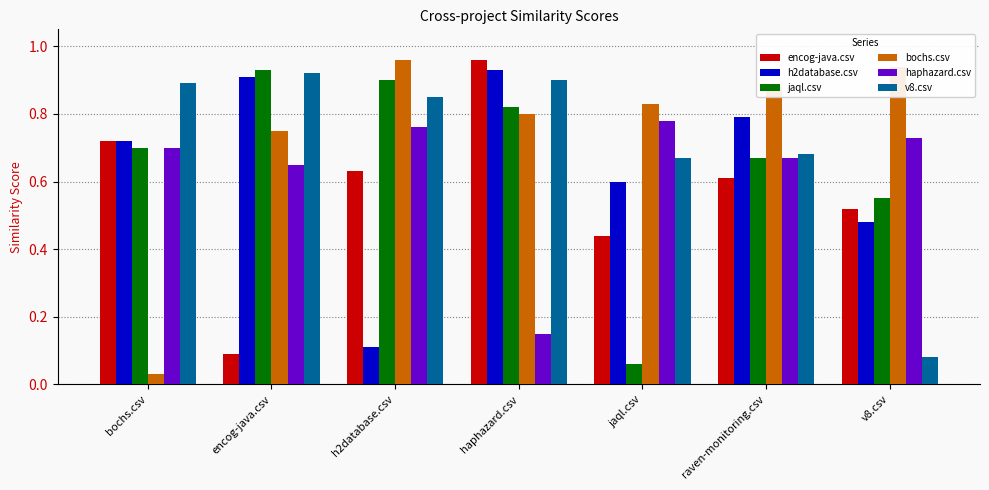

Is the value of jaql.csv at h2database.csv greater than the value of h2database.csv at haphazard.csv?

No